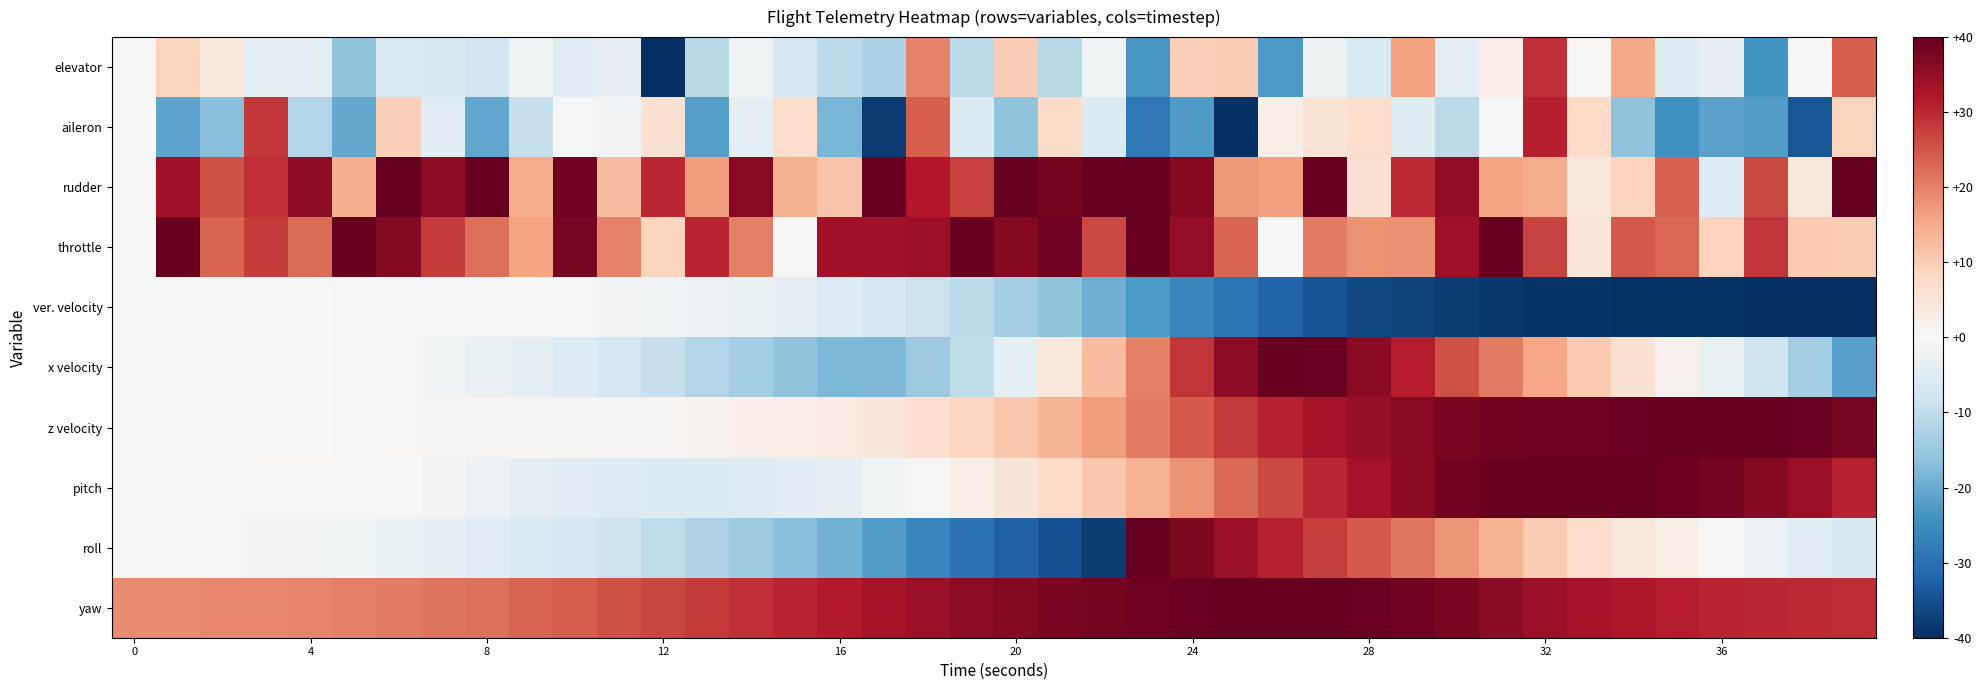

List the series in order of their peak value, lowest first.

ver. velocity, elevator, aileron, rudder, throttle, x velocity, z velocity, pitch, roll, yaw